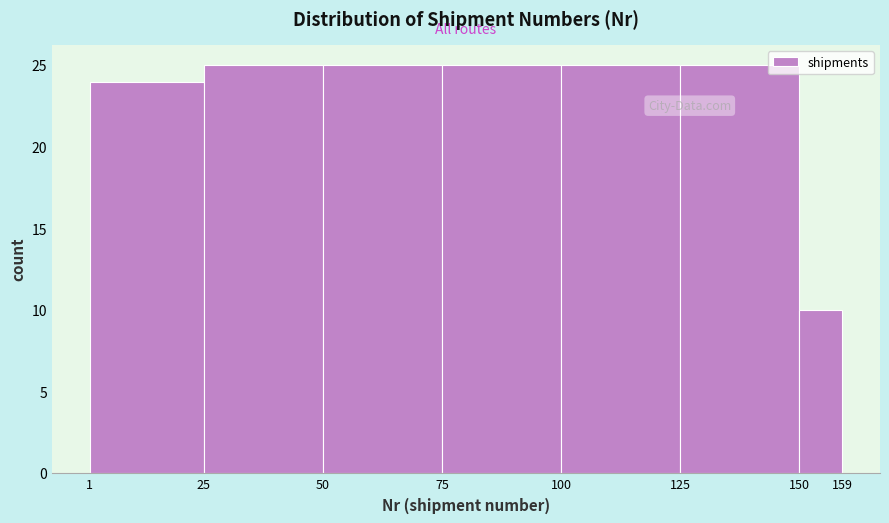

Reading left to right, list every bar in this chart as the range it spans on the x-axis followed by its height. The values are not printed on the chart, so give them approximately, as read against the axis.

1 to 25: 24
25 to 50: 25
50 to 75: 25
75 to 100: 25
100 to 125: 25
125 to 150: 25
150 to 159: 10